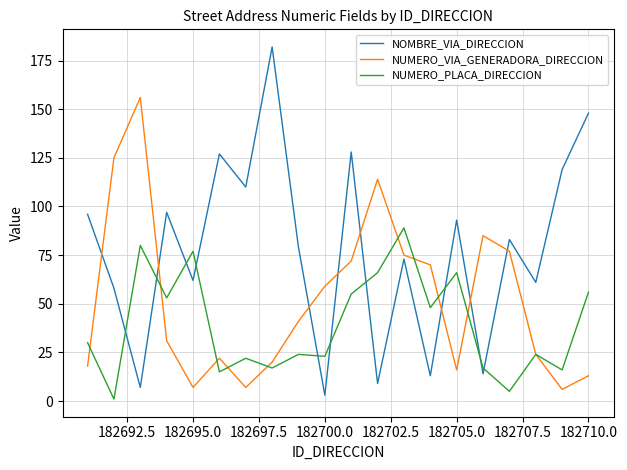

Rank the series by their maximum value, from lowest to highest.

NUMERO_PLACA_DIRECCION, NUMERO_VIA_GENERADORA_DIRECCION, NOMBRE_VIA_DIRECCION